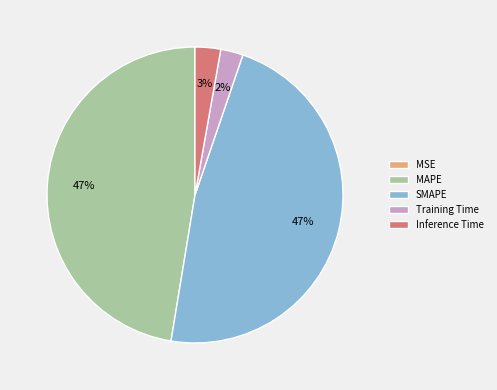

Is there any slice that represents more than half of the pie?

No